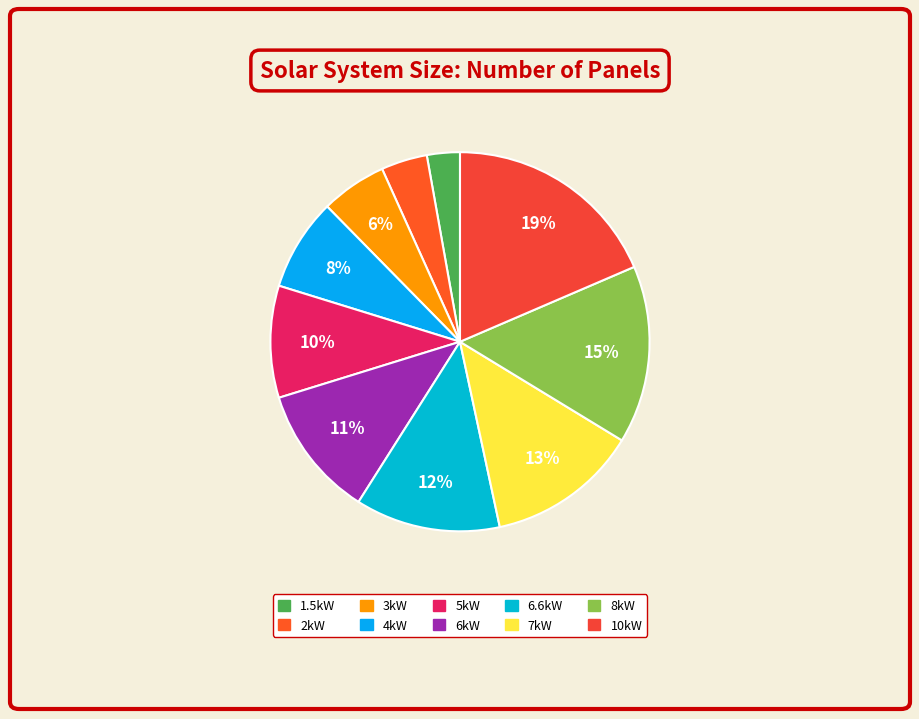

Approximately how many times larger is the value at 10kW compared to 8kW?

1.2